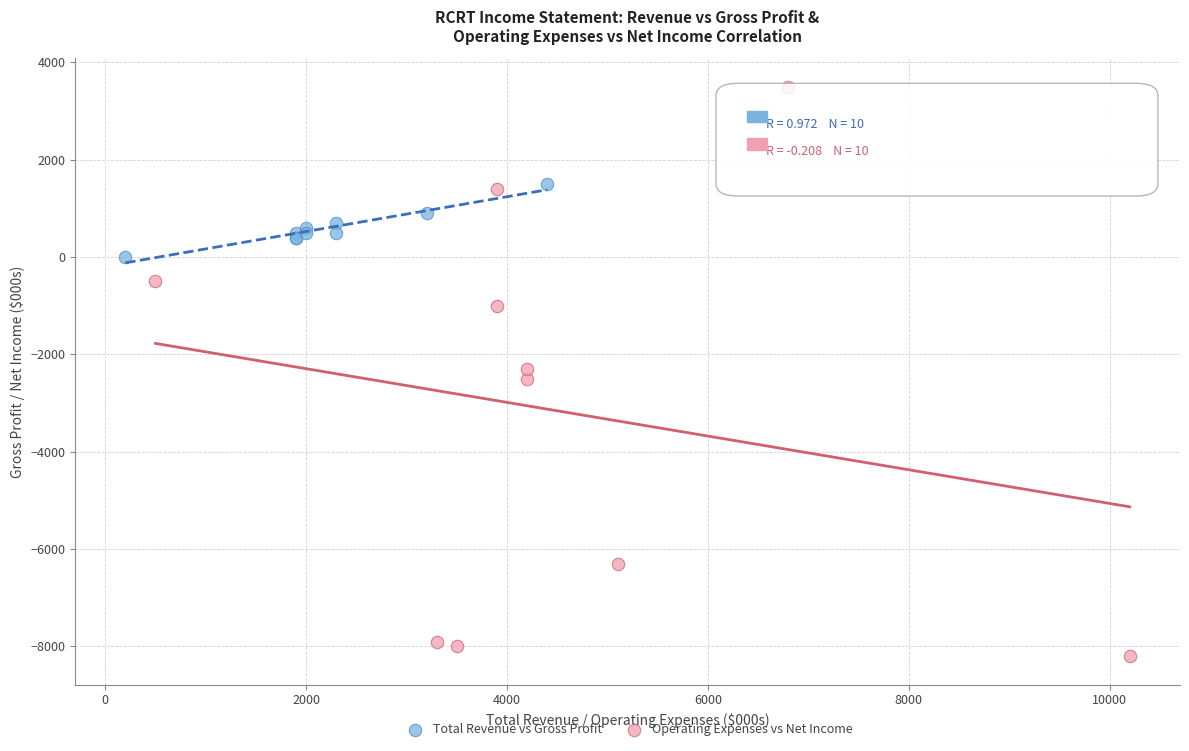

What are all the series names shown in the legend?

Total Revenue vs Gross Profit, Operating Expenses vs Net Income